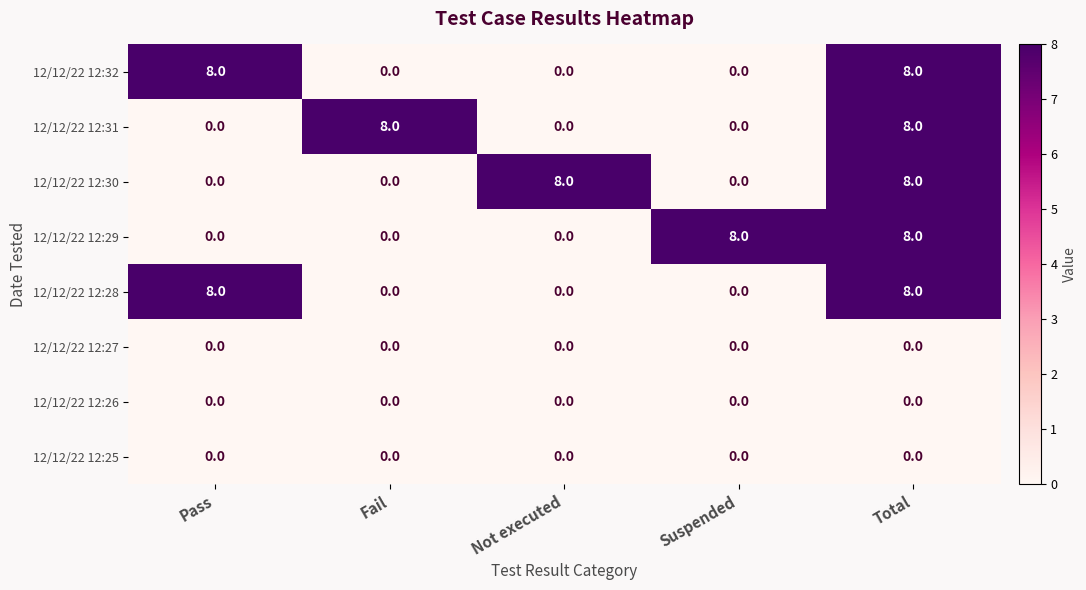

What is the total value across all series at Not executed?

8